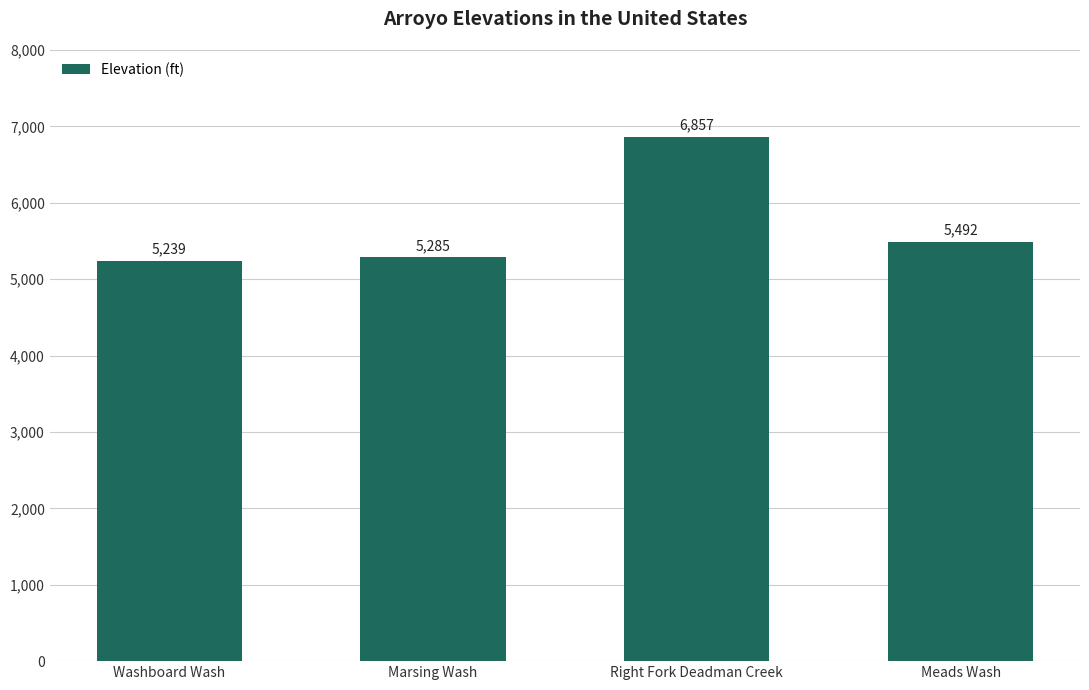

Where is the data nearest to the value 6048?

Meads Wash